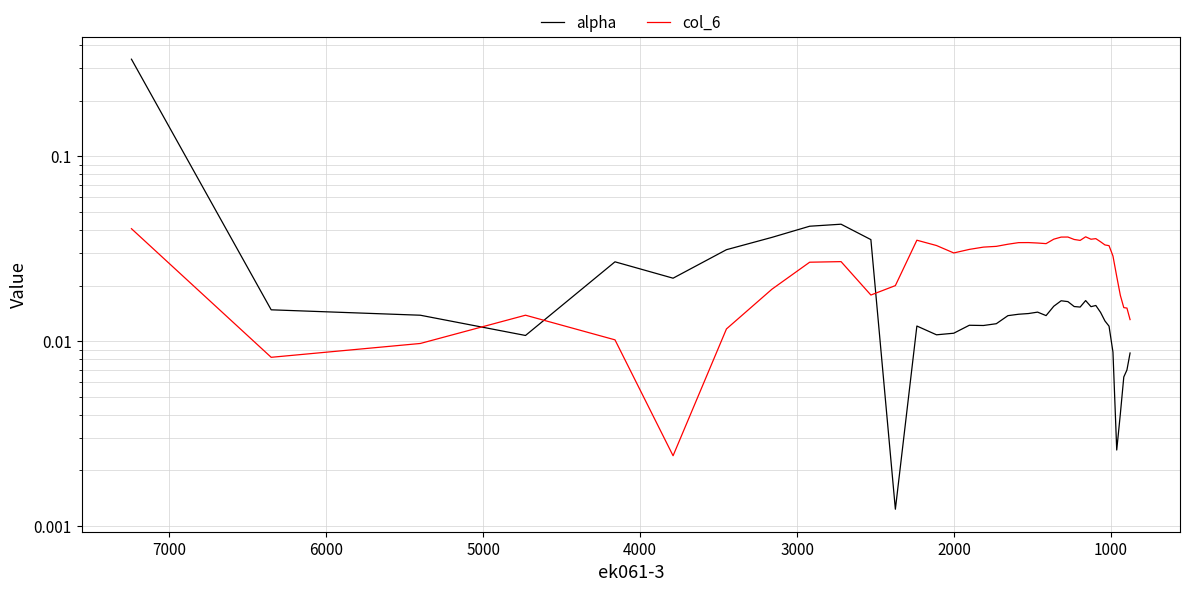

Which series has the largest total across all categories?

col_6